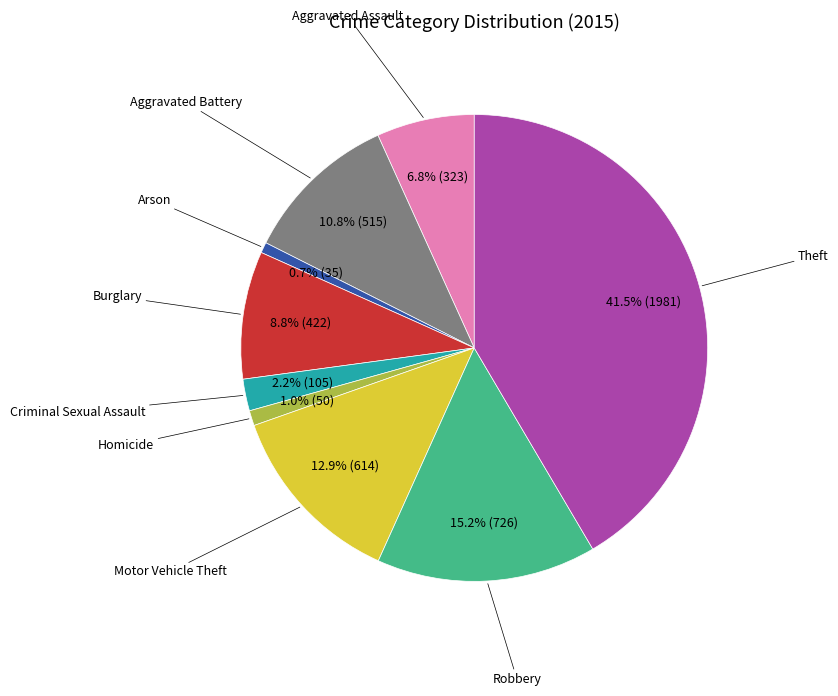

Do Arson and Criminal Sexual Assault together represent more than half of the pie?

No